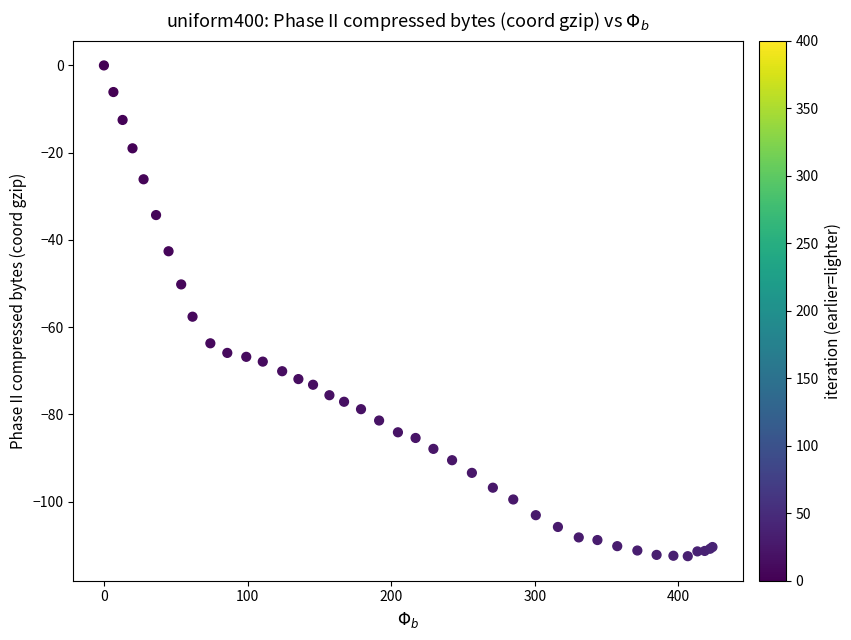

What Y value in the scatter plot is closest to -56?

-57.6